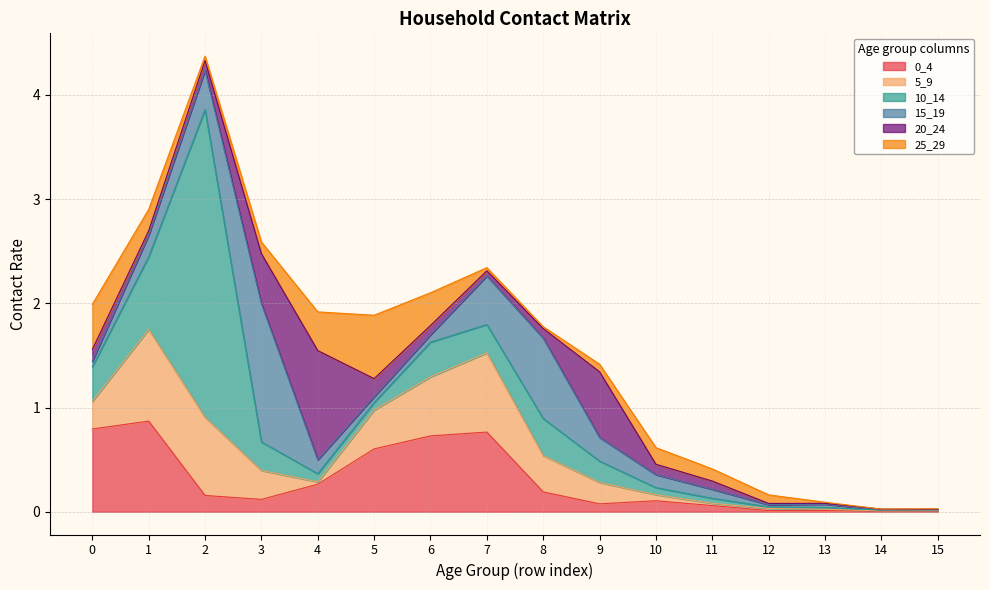

Where do 0_4 and 15_19 first cross each other?

1 and 2